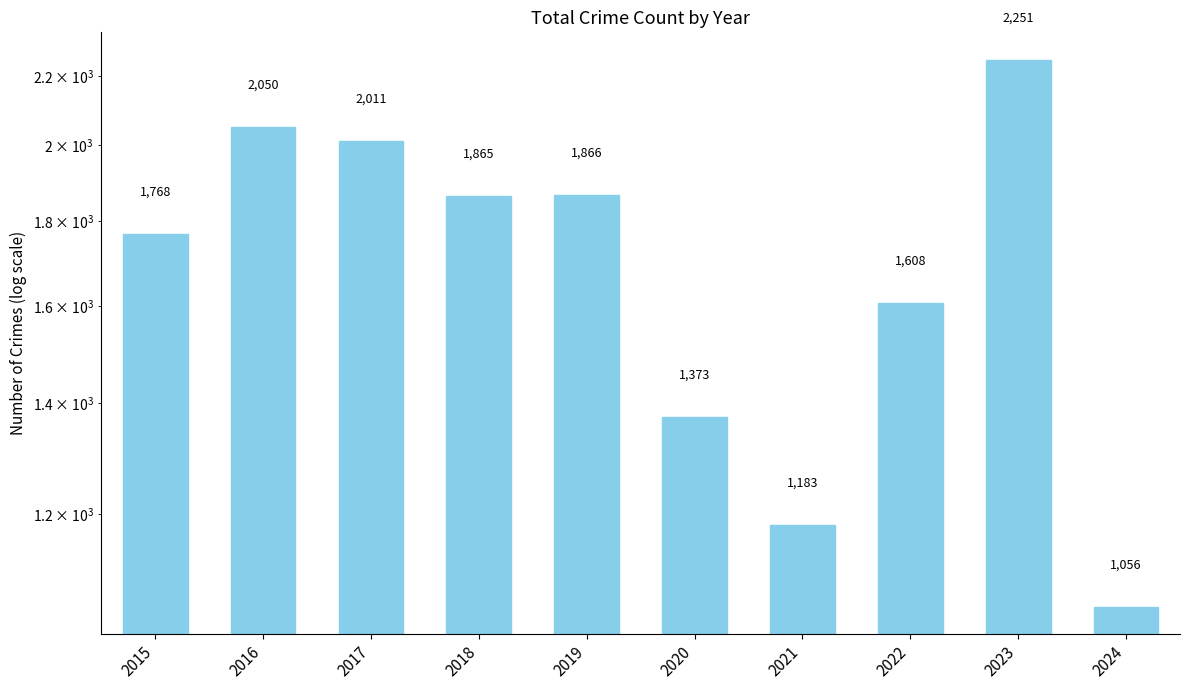

What is the difference between the maximum and minimum values?

1195